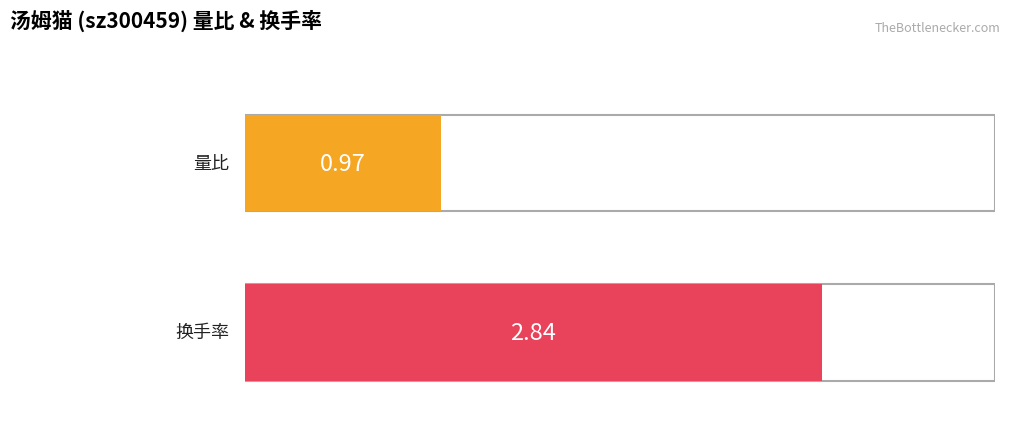

Which series has the largest total across all categories?

换手率